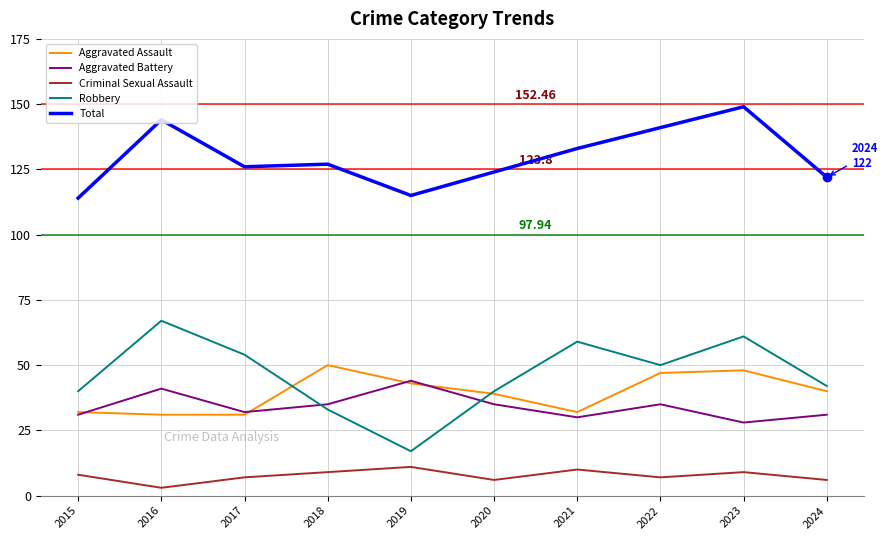

Reading left to right, what are all the values shown in this chart?

Aggravated Assault: 2015=32	2016=31	2017=31	2018=50	2019=43	2020=39	2021=32	2022=47	2023=48	2024=40
Aggravated Battery: 2015=31	2016=41	2017=32	2018=35	2019=44	2020=35	2021=30	2022=35	2023=28	2024=31
Criminal Sexual Assault: 2015=8	2016=3	2017=7	2018=9	2019=11	2020=6	2021=10	2022=7	2023=9	2024=6
Robbery: 2015=40	2016=67	2017=54	2018=33	2019=17	2020=40	2021=59	2022=50	2023=61	2024=42
Total: 2015=114	2016=144	2017=126	2018=127	2019=115	2020=124	2021=133	2022=141	2023=149	2024=122